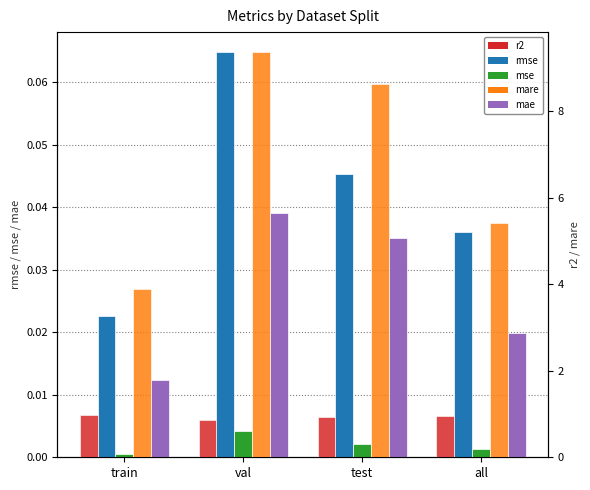

Reading left to right, list all the values displayed in this chart.

rmse: 0.0	0.1	0.0	0.0
mse: 0.0	0.0	0.0	0.0
mae: 0.0	0.0	0.0	0.0
r2: 1.0	0.9	0.9	1.0
mare: 3.9	9.4	8.6	5.4